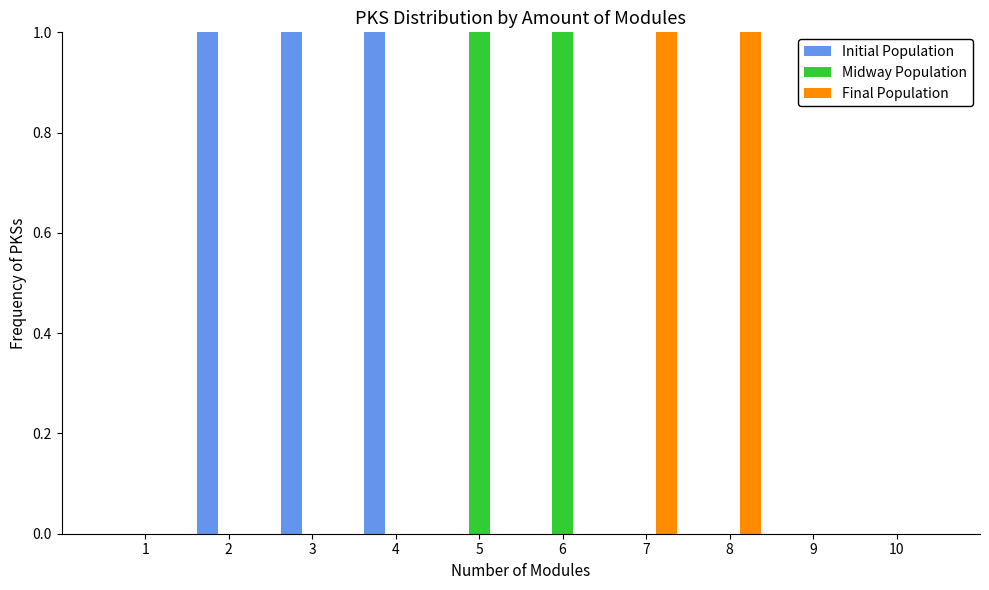

Reading right to left, transcribe all the data shown in this chart.

Initial Population: 0	0	0	0	0	0	1	1	1	0
Midway Population: 0	0	0	0	1	1	0	0	0	0
Final Population: 0	0	1	1	0	0	0	0	0	0